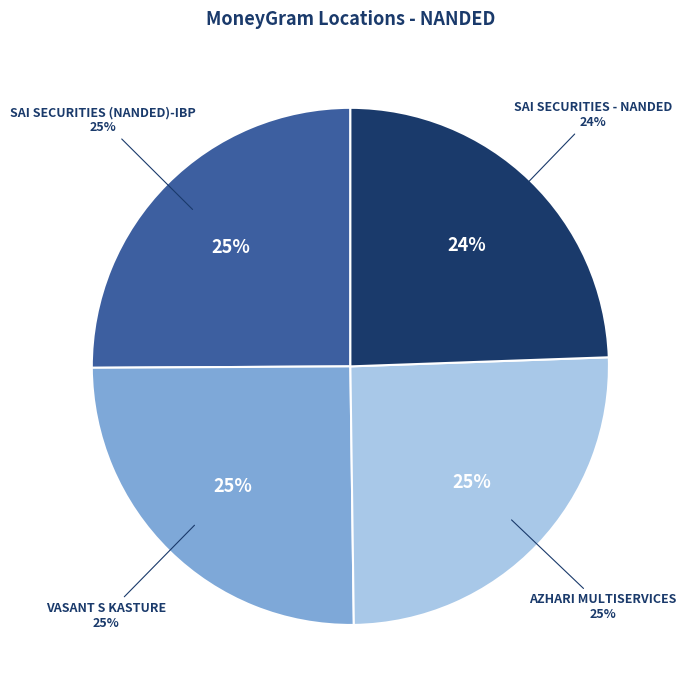

Which category has the smallest portion of the pie?

SAI SECURITIES - NANDED